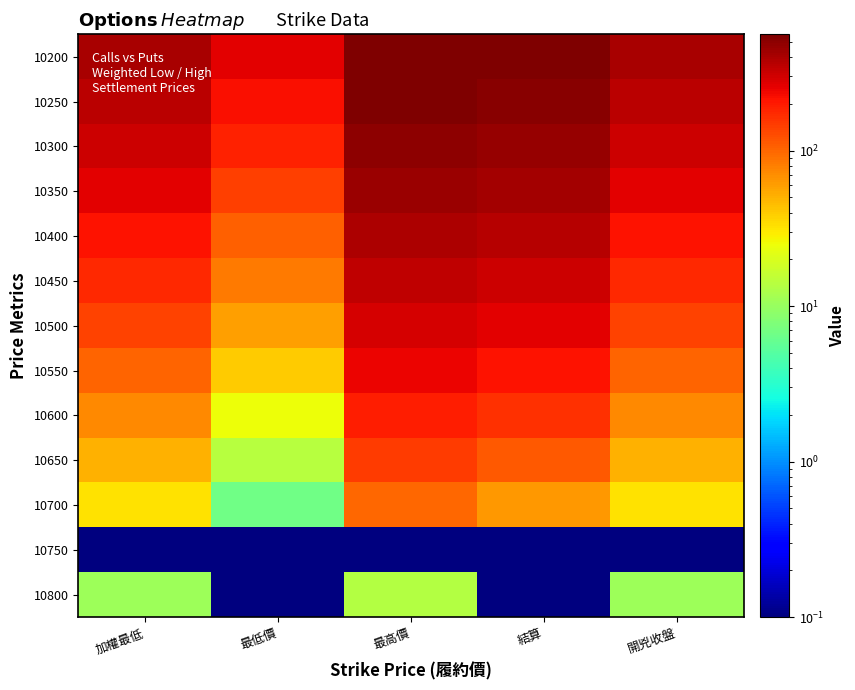

Reading left to right, what are all the values shown in this chart?

10200: 加權最低=401.0	最低價=266.0	最高價=560.0	結算=555.0	開兇收盤=401.0
10250: 加權最低=353.0	最低價=223.0	最高價=545.0	結算=515.0	開兇收盤=353.0
10300: 加權最低=312.0	最低價=187.0	最高價=490.0	結算=463.0	開兇收盤=312.0
10350: 加權最低=262.0	最低價=143.0	最高價=443.0	結算=414.0	開兇收盤=262.0
10400: 加權最低=216.0	最低價=106.0	最高價=391.0	結算=365.0	開兇收盤=216.0
10450: 加權最低=175.0	最低價=83.0	最高價=342.0	結算=315.0	開兇收盤=175.0
10500: 加權最低=137.0	最低價=59.0	最高價=295.0	結算=264.0	開兇收盤=137.0
10550: 加權最低=103.0	最低價=39.5	最高價=247.0	結算=215.0	開兇收盤=103.0
10600: 加權最低=74.0	最低價=24.5	最高價=196.0	結算=164.0	開兇收盤=74.0
10650: 加權最低=49.5	最低價=14.0	最高價=147.0	結算=114.0	開兇收盤=49.5
10700: 加權最低=32.0	最低價=6.7	最高價=98.0	結算=64.0	開兇收盤=32.0
10750: 加權最低=0.0	最低價=0.0	最高價=0.0	結算=0.0	開兇收盤=0.0
10800: 加權最低=10.5	最低價=0.1	最高價=13.5	結算=0.1	開兇收盤=10.5